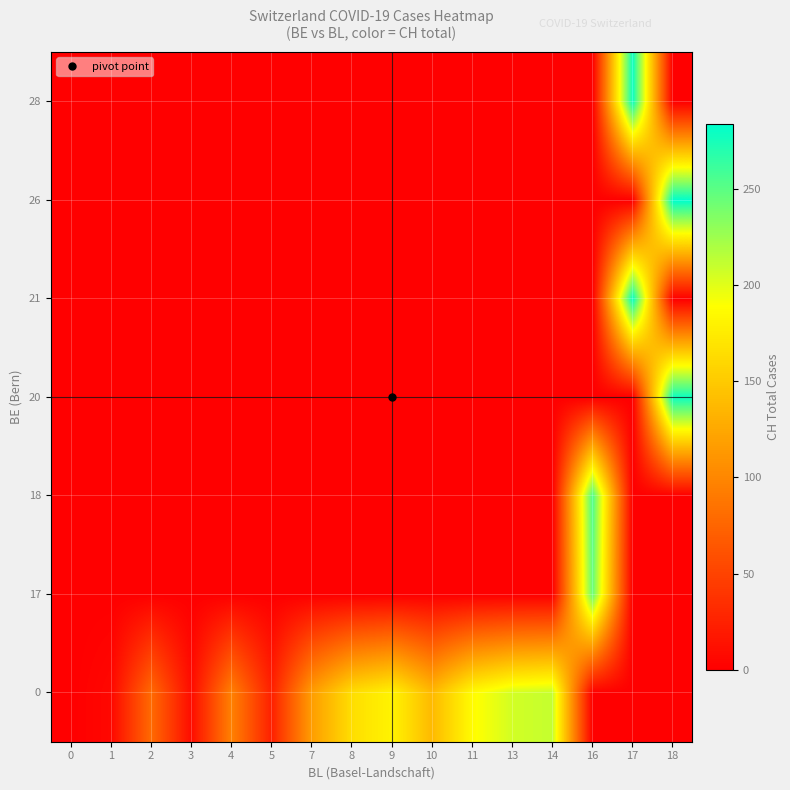

Which category has the highest value across all series?

18